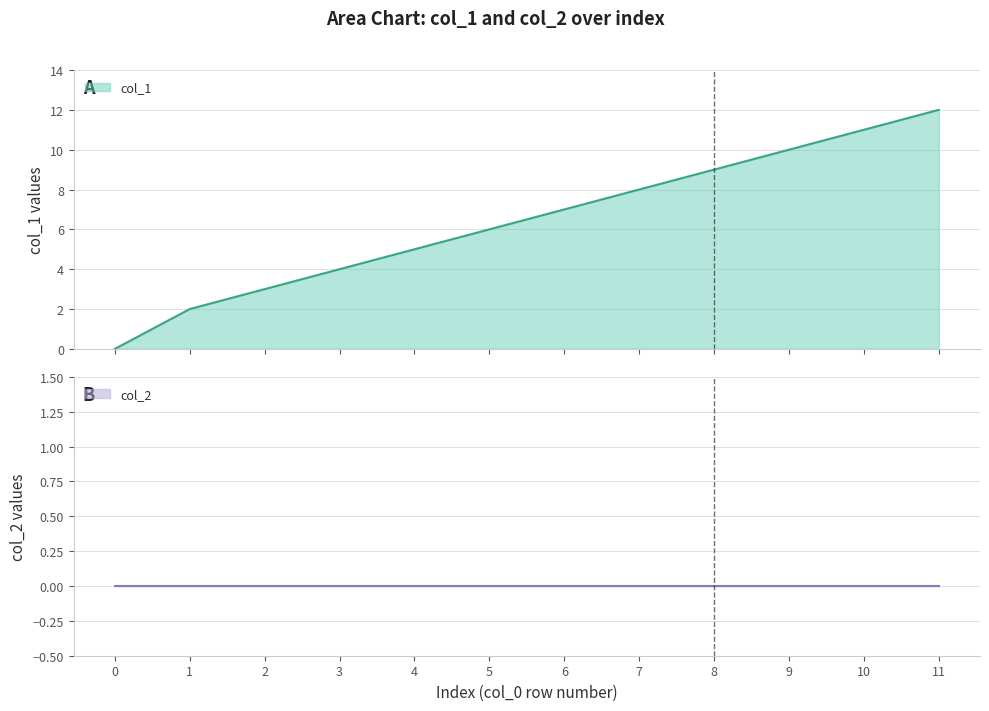

How many data points are above 7?

5